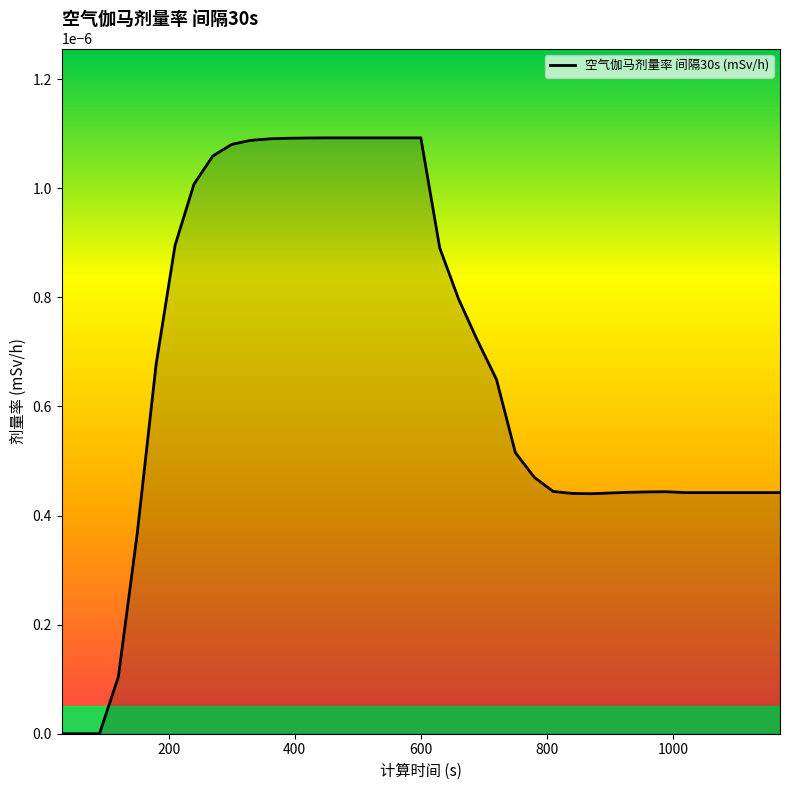

Is this an area chart (filled region under the line)?

Yes